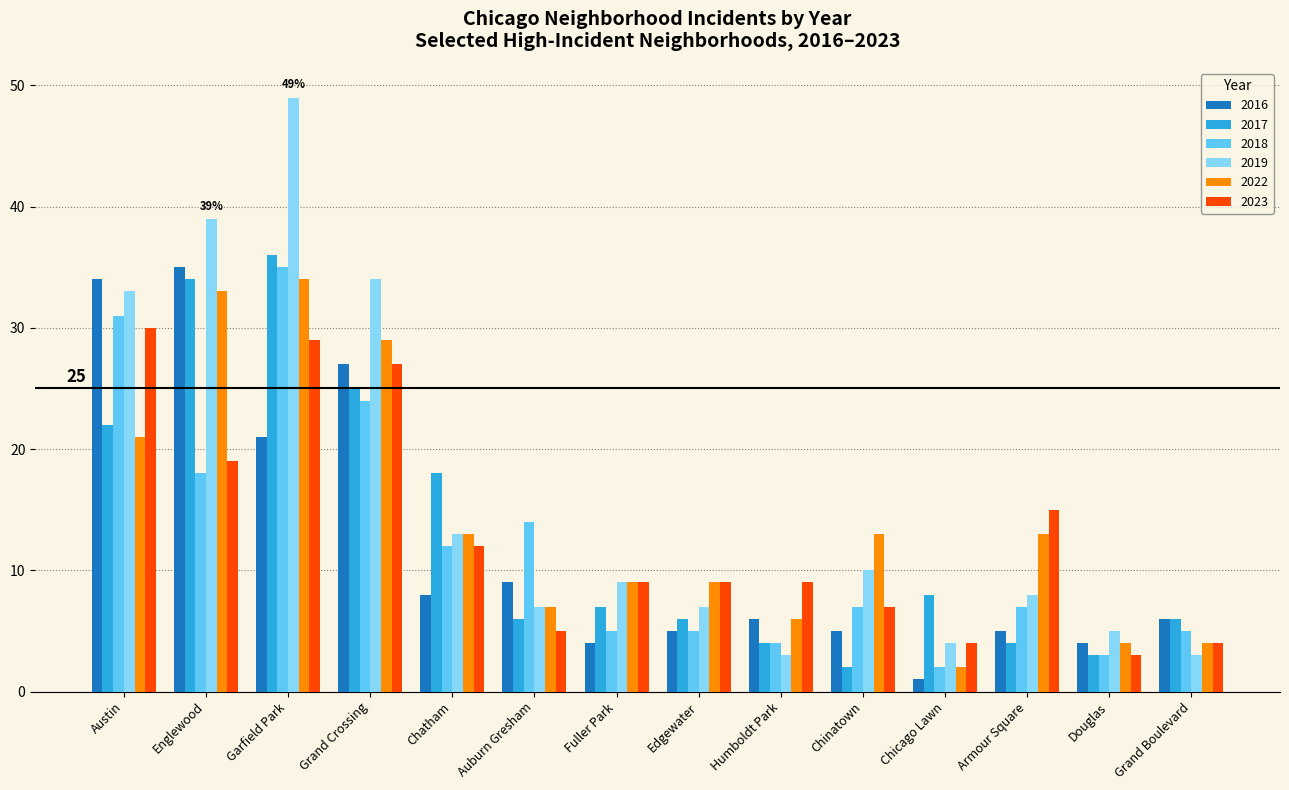

What is the difference between the second highest and second lowest values in the 2018 series?

28